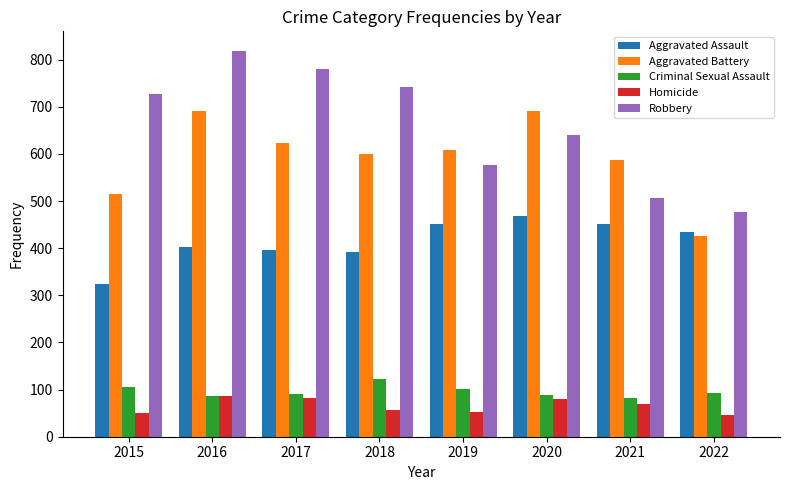

What is the value of the Robbery bar at the 8th from the left?

476